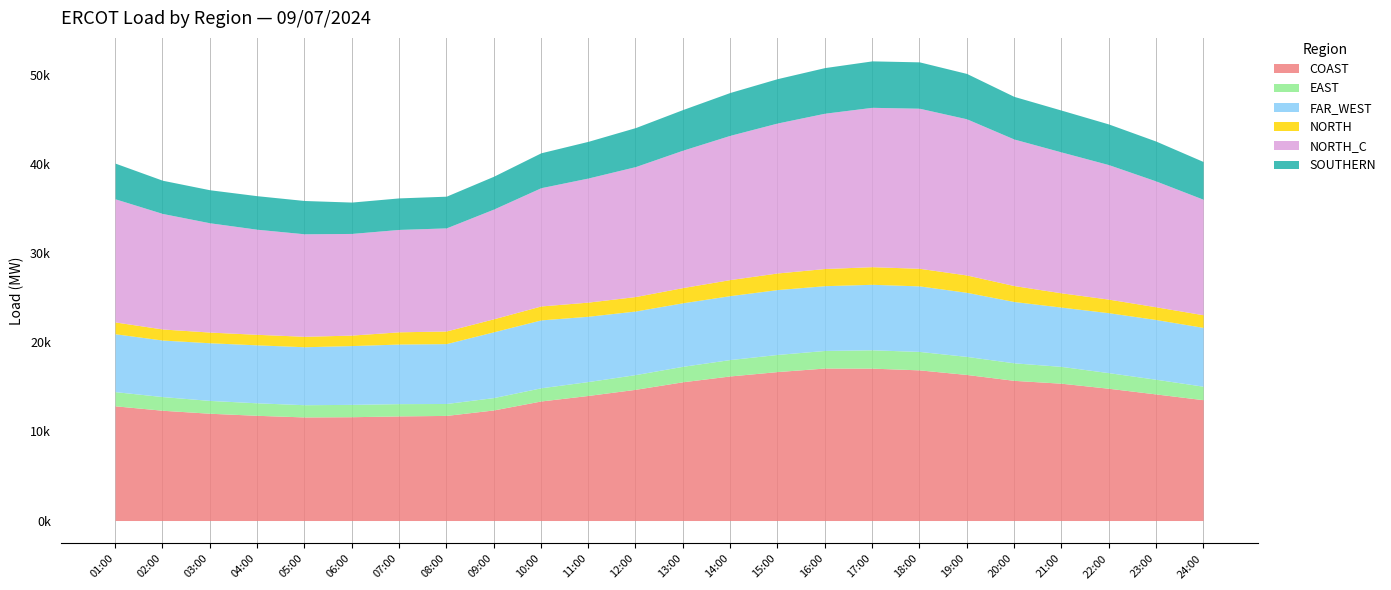

How many values in the SOUTHERN series are below 4376?

12